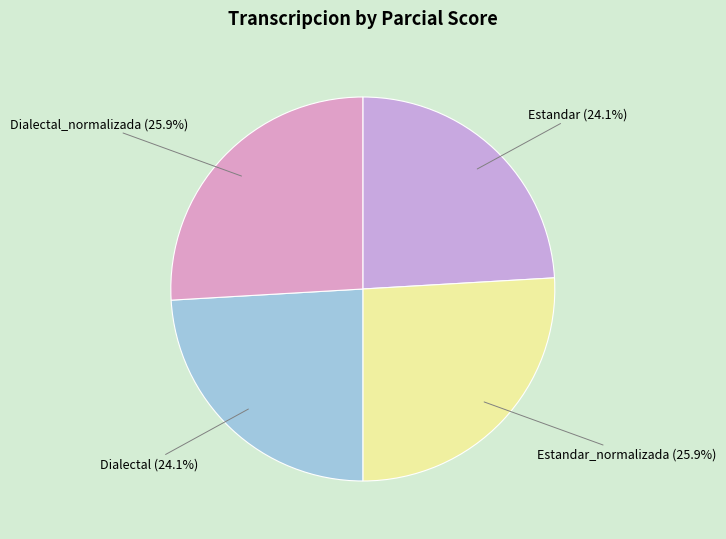

What percentage is the Dialectal_normalizada slice, to the nearest percent?

26%